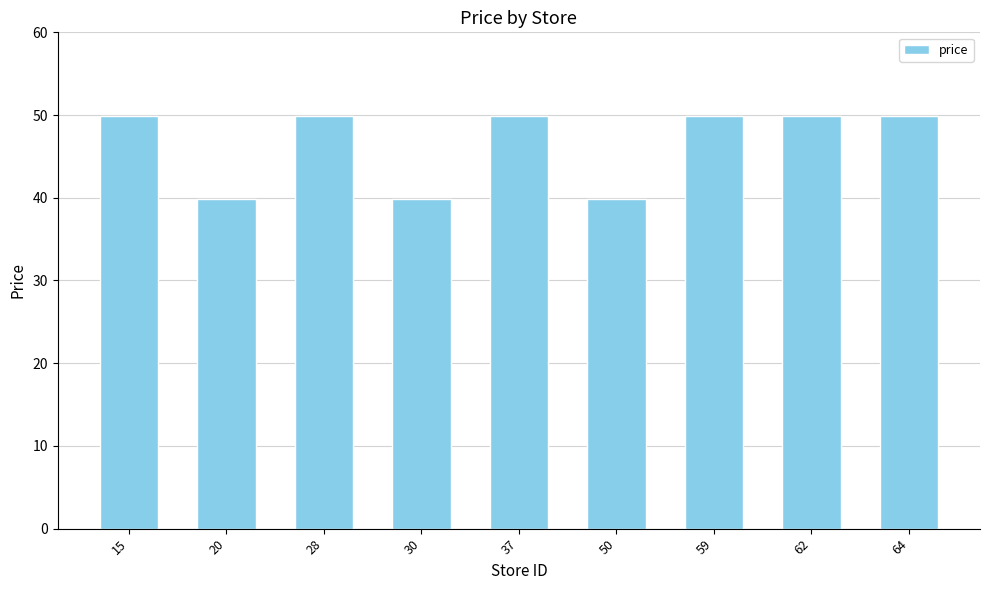

What is the ratio of the value at 30 to the value at 20?

1.0